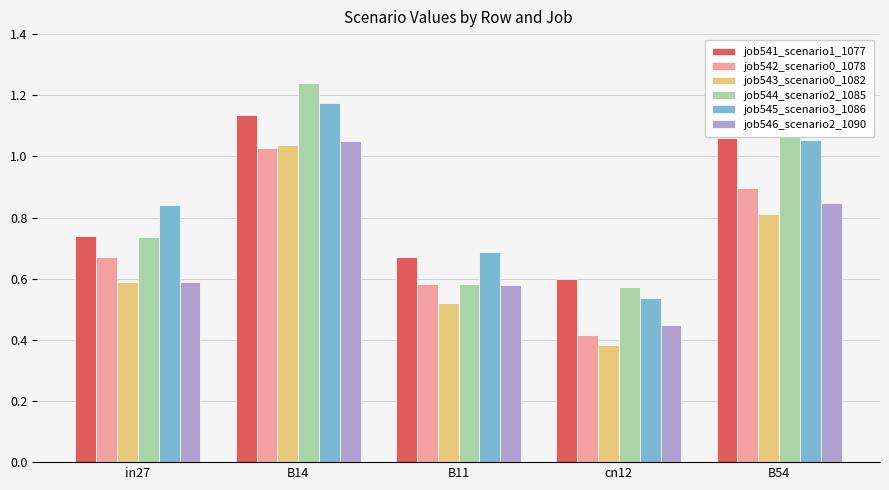

How many groups of bars are there?

5